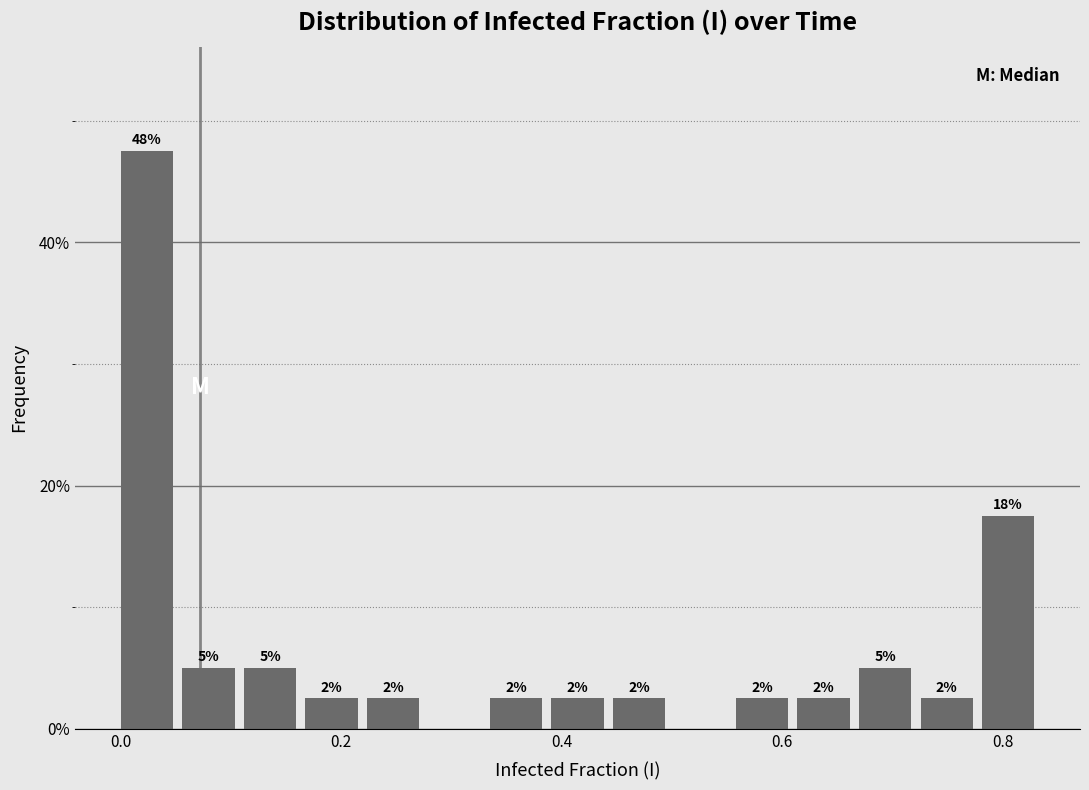

Around what value on the x-axis is the tallest bar? Give the approximate position of its centre, as read against the axis.

0.02